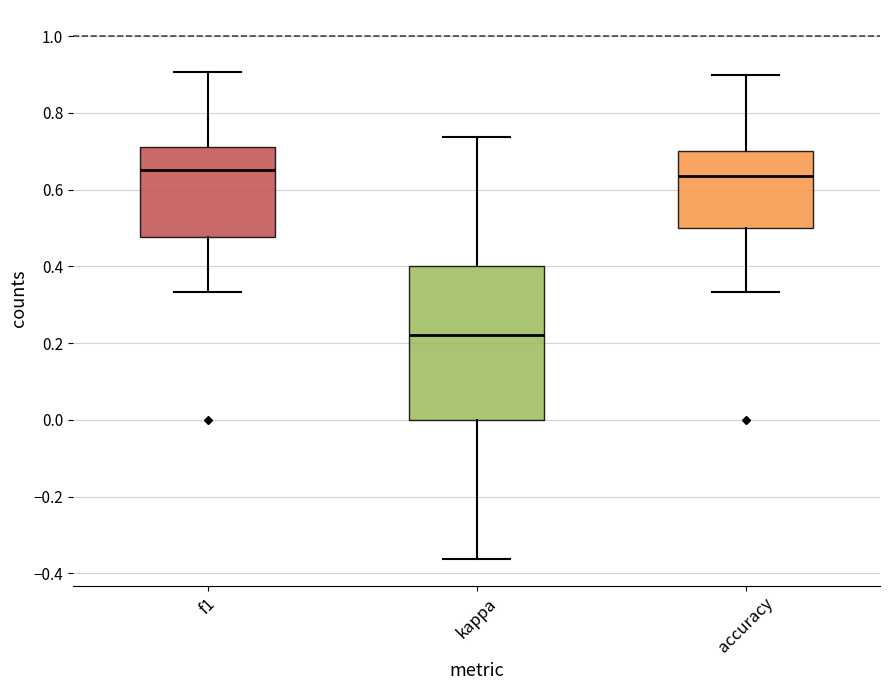

Where is the upper edge of the box for accuracy on the y-axis? The values are not printed on the chart, so give them approximately, as read against the axis.

0.70